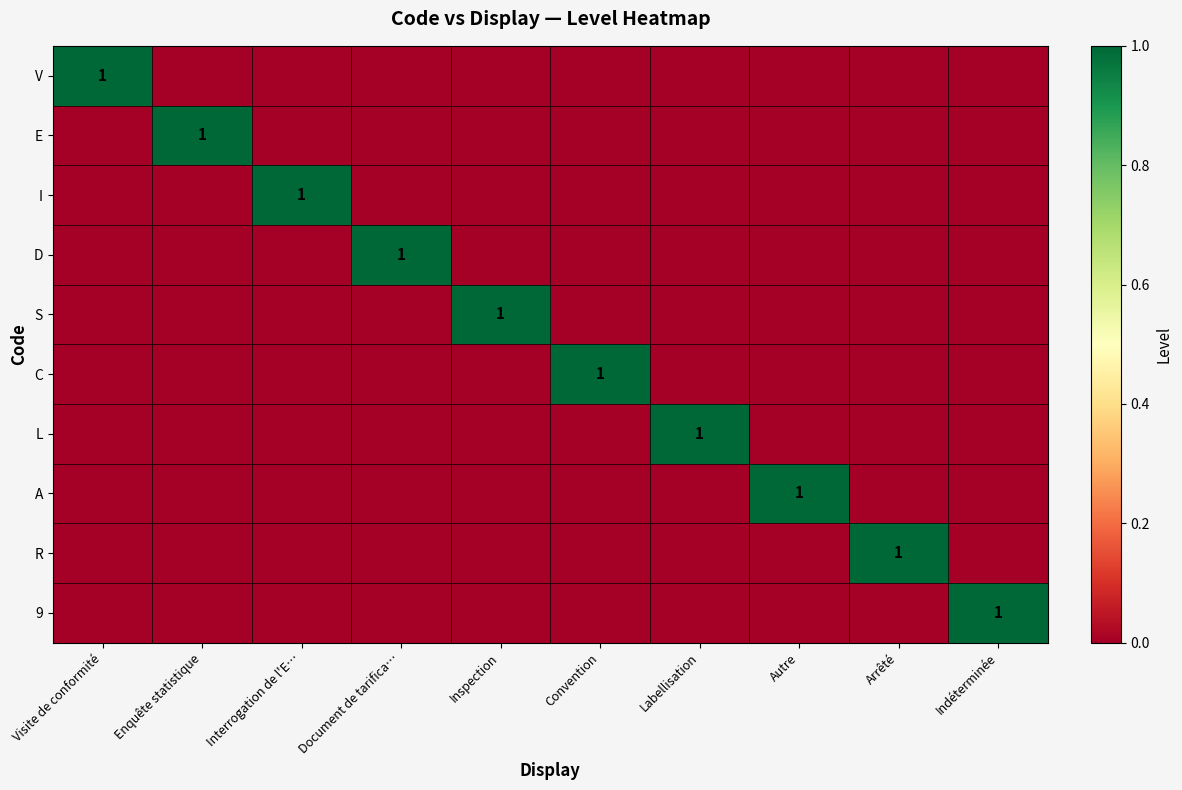

The value of V at Visite de conformité is 1. True or false?

True